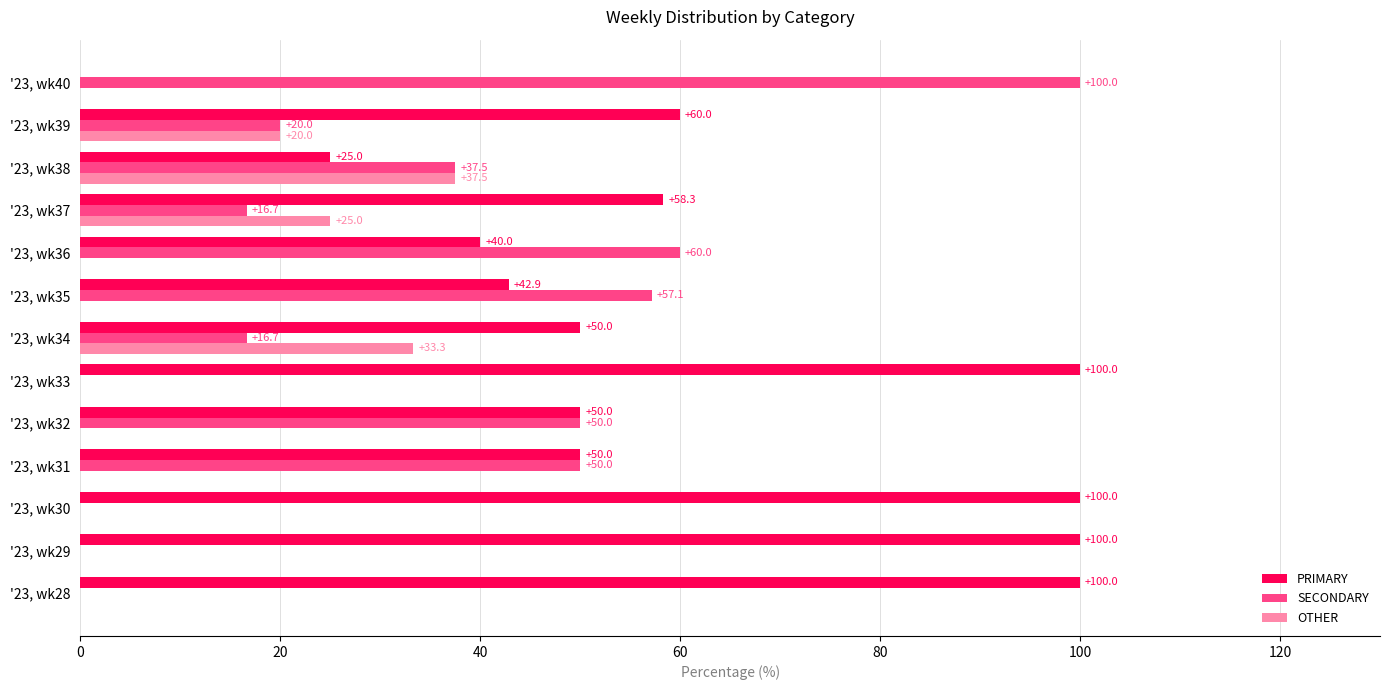

The PRIMARY series shows 81.5 at '23, wk37. True or false?

False